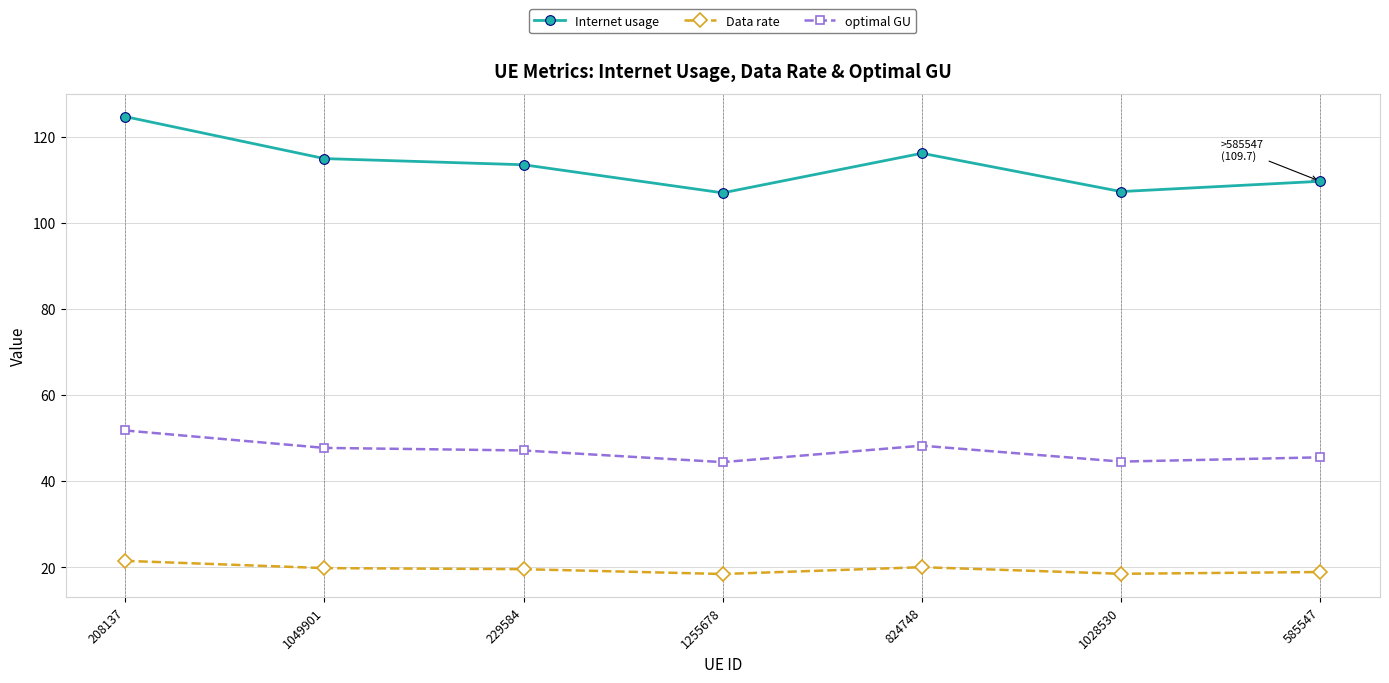

True or false: Internet usage and optimal GU intersect in this chart.

False